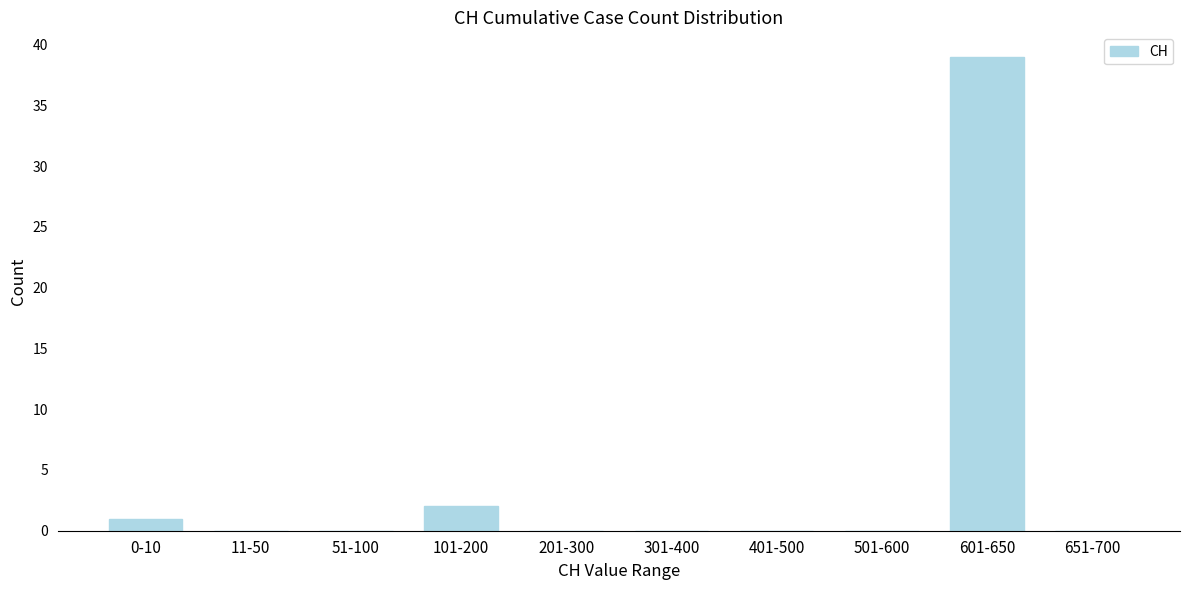

Reading right to left, transcribe all the data shown in this chart.

651-700=0	601-650=39	501-600=0	401-500=0	301-400=0	201-300=0	101-200=2	51-100=0	11-50=0	0-10=1